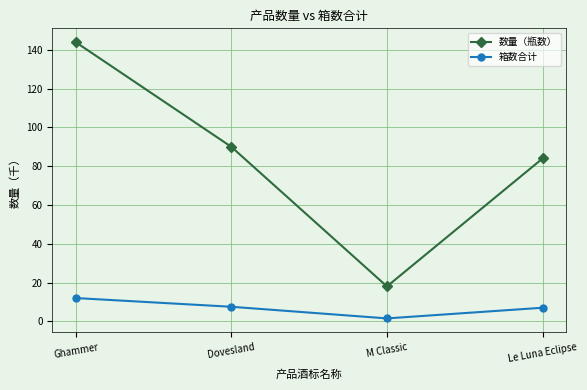

What is the label of the 2nd point from the left?

Dovesland